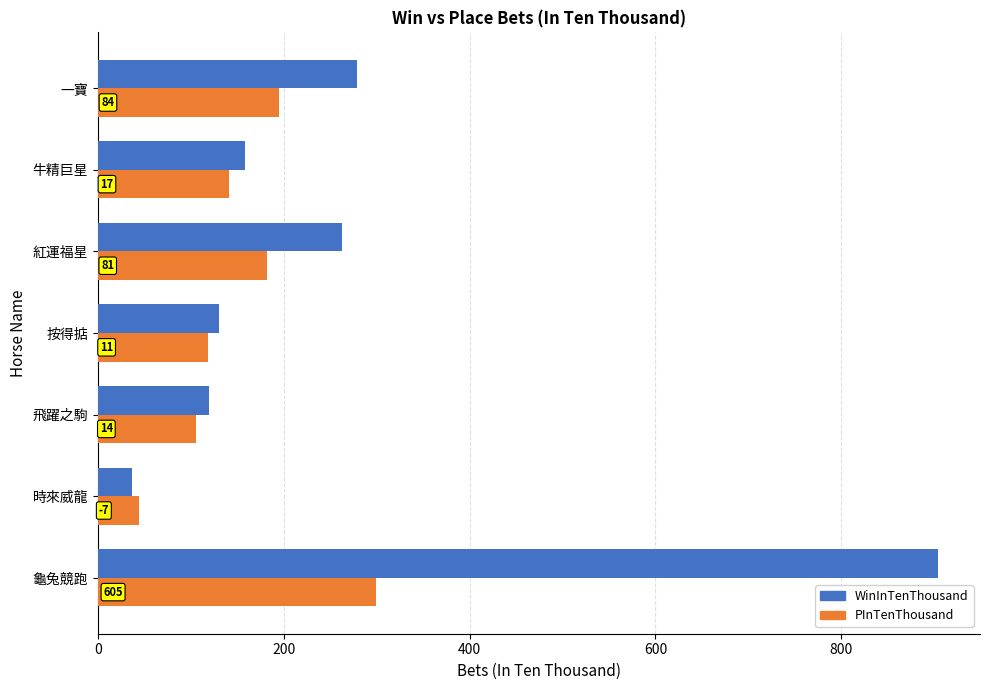

What is the average value of the WinInTenThousand series?

270